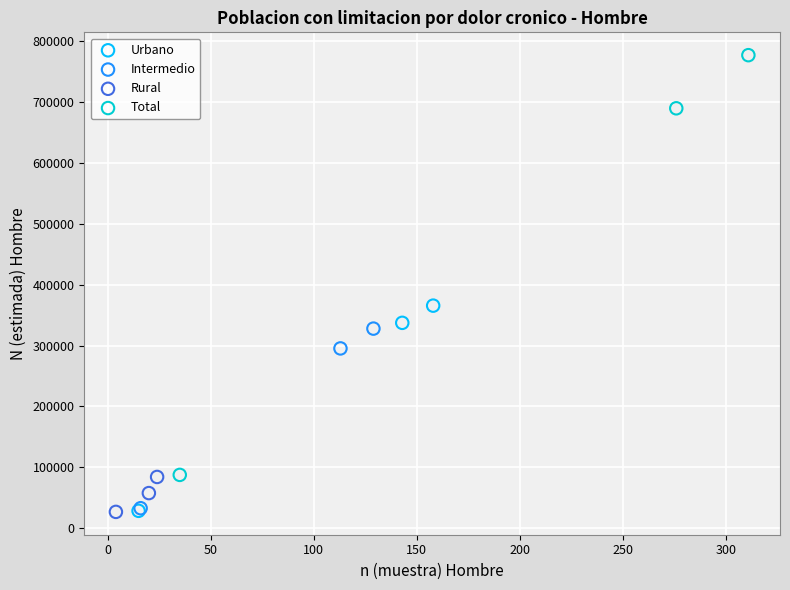

Which series has the widest spread of Y values?

Total